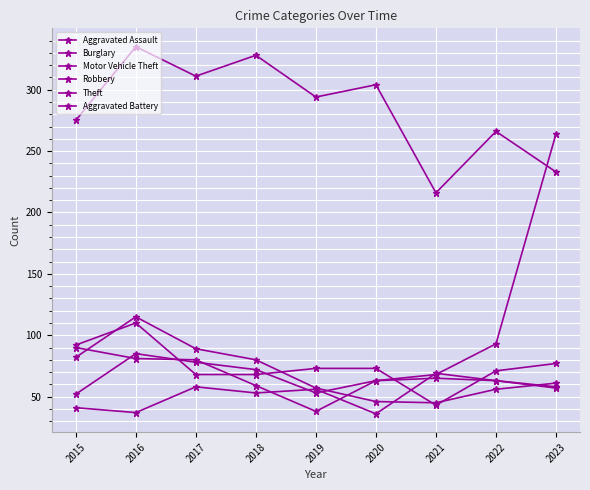

Which series has the largest range (max minus min)?

Motor Vehicle Theft